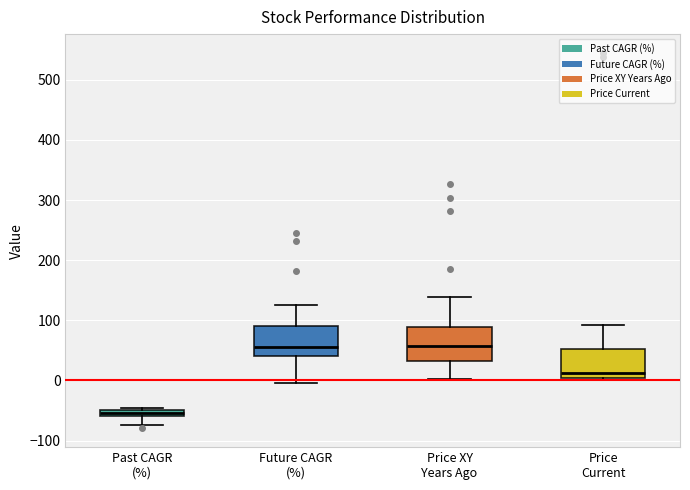

Which box's median line is the lowest?

Past CAGR (%)